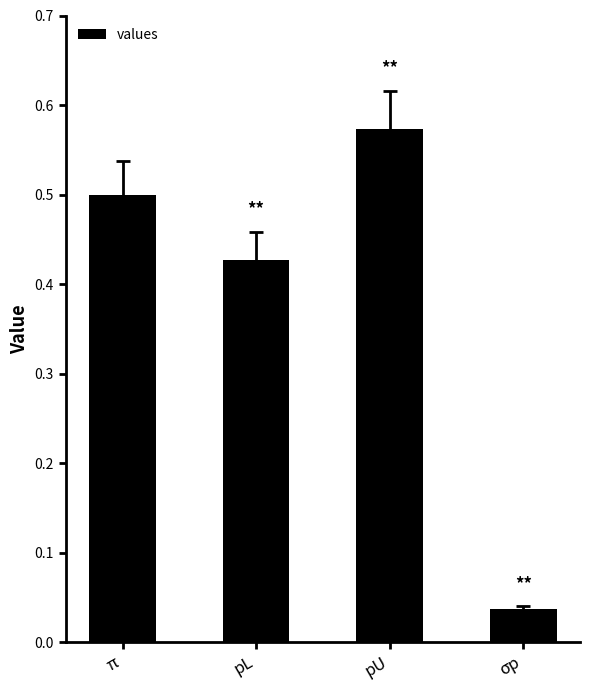

The chart shows a value of 0.2 at π. True or false?

False